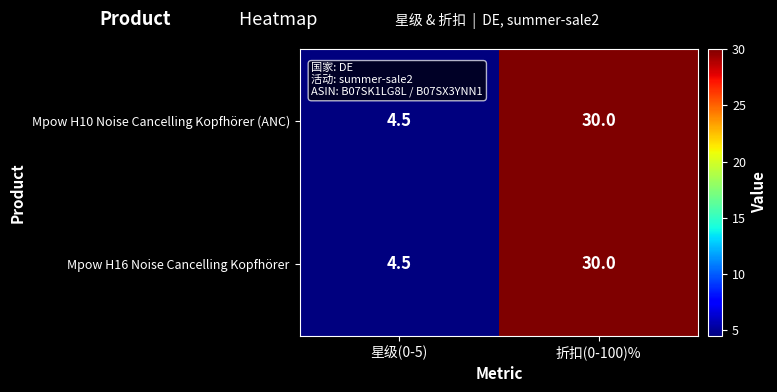

True or false: Mpow H16 Noise Cancelling Kopfhörer has a value of 4.5 at 星级(0-5).

True